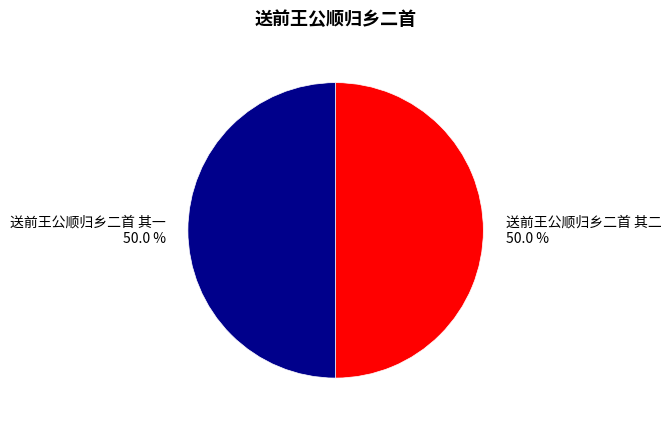

What percentage is the 送前王公顺归乡二首 其二 slice, to the nearest percent?

50%